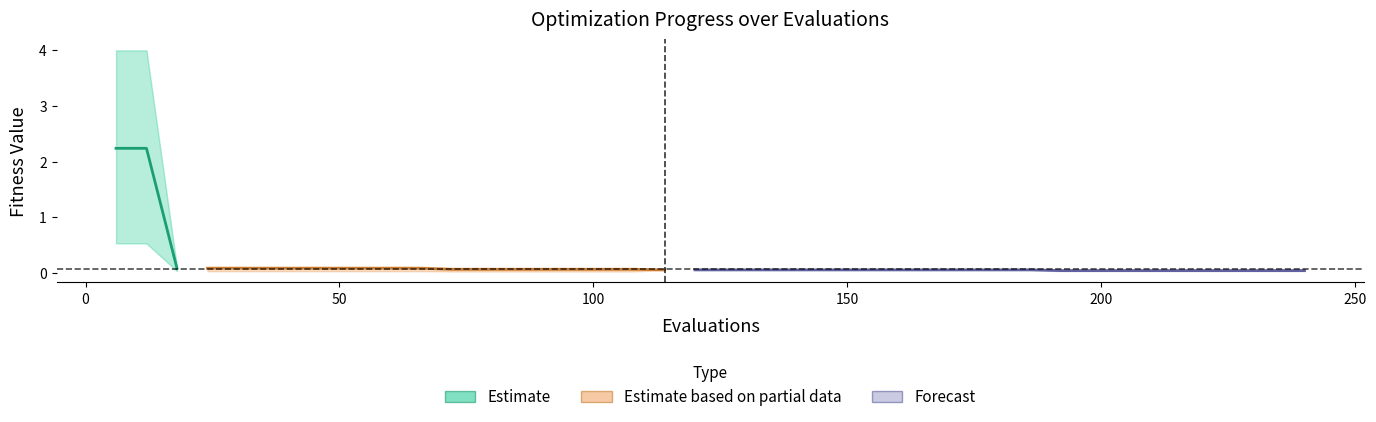

True or false: best and worst cross at least once.

False